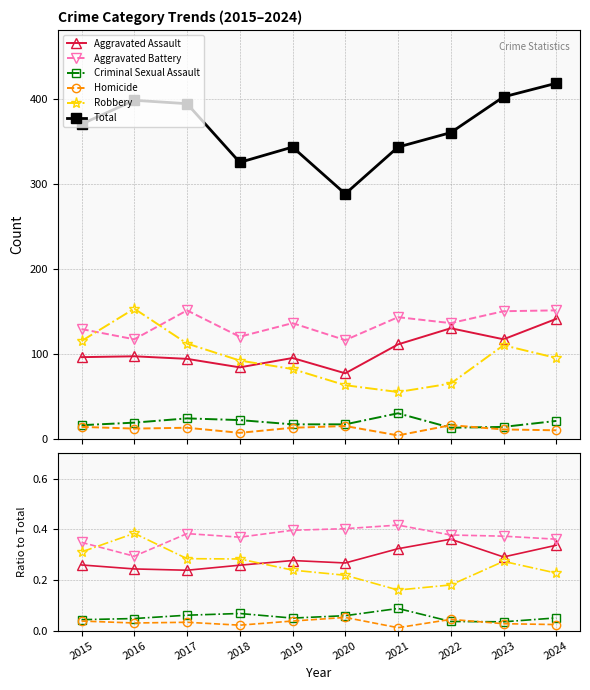

At 2020, list the series in order from largest to smallest.

Total, Aggravated Battery, Aggravated Assault, Robbery, Criminal Sexual Assault, Homicide